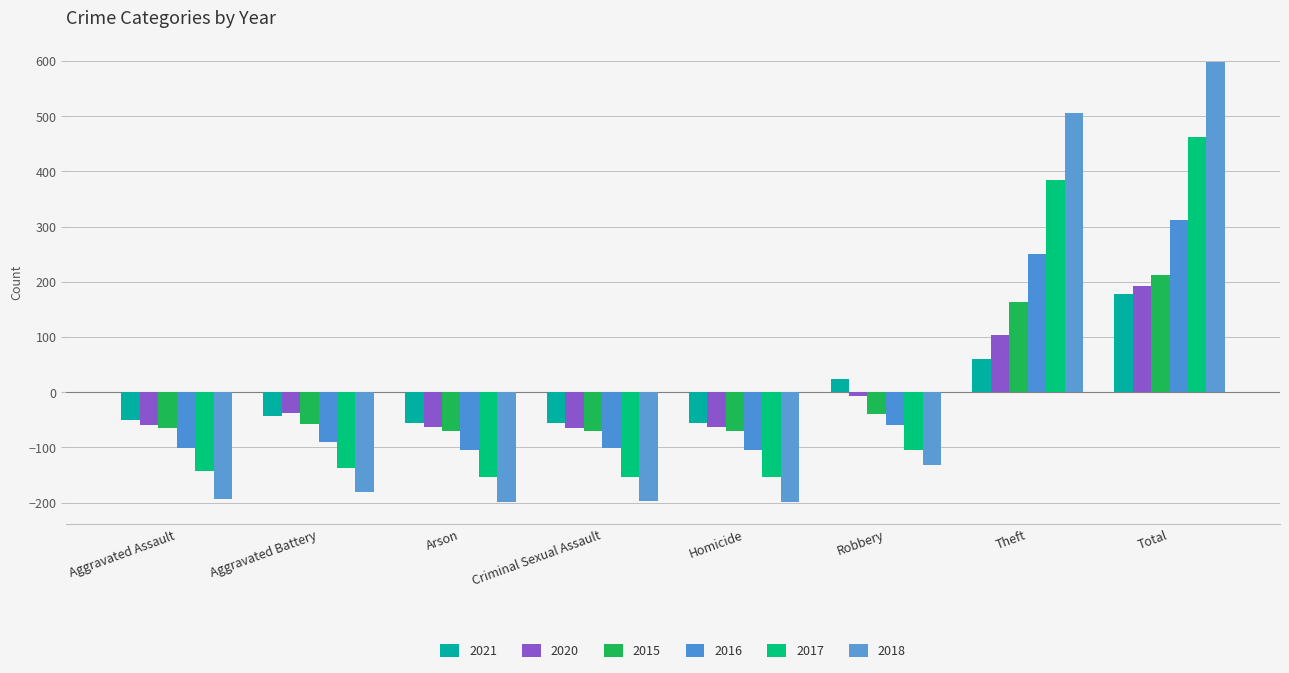

The value of 2018 at Total is 971.8. True or false?

False